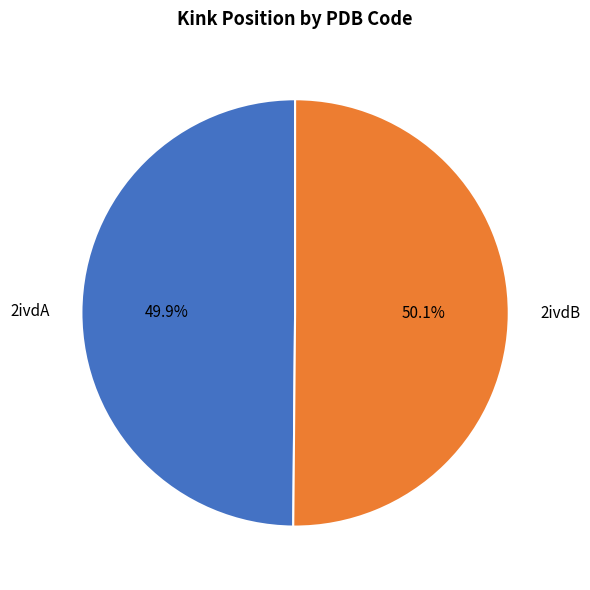

To the nearest percent, what percentage of the pie is 2ivdA?

50%